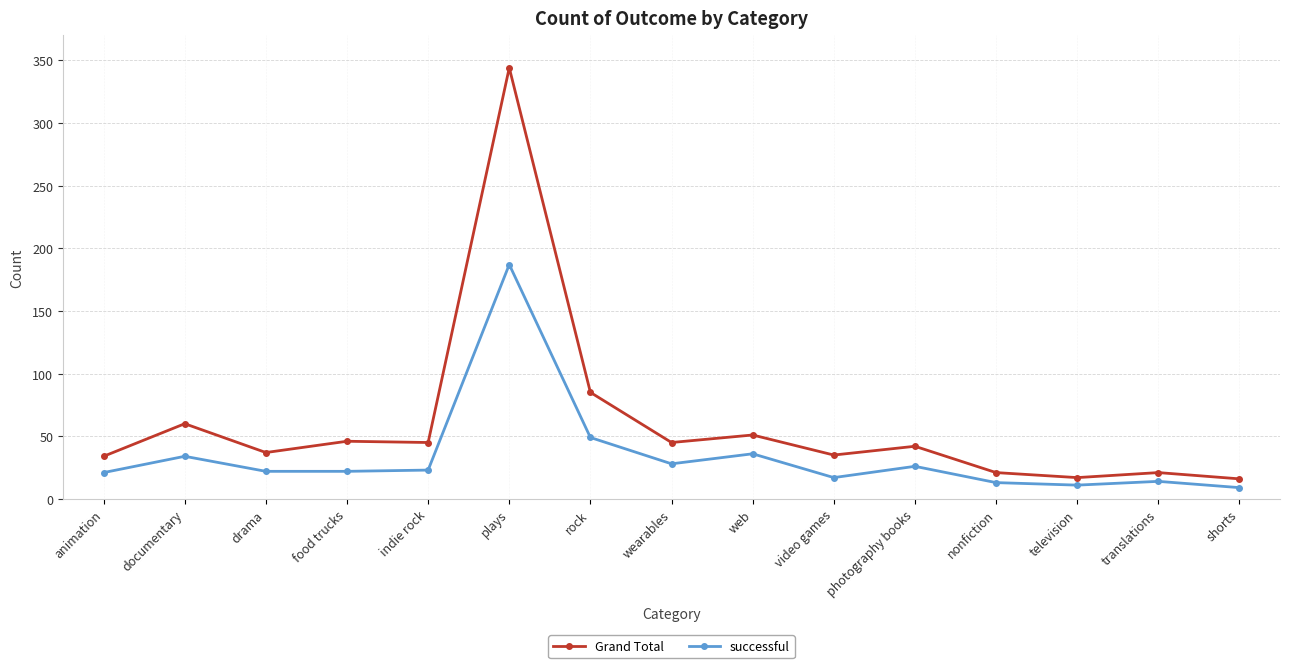

True or false: successful and Grand Total cross at least once.

False